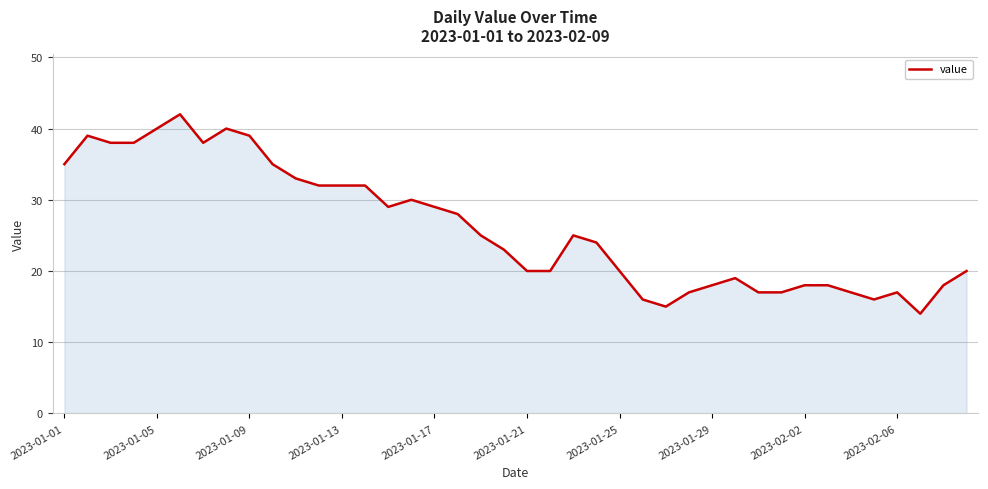

What is the smallest value displayed?

14